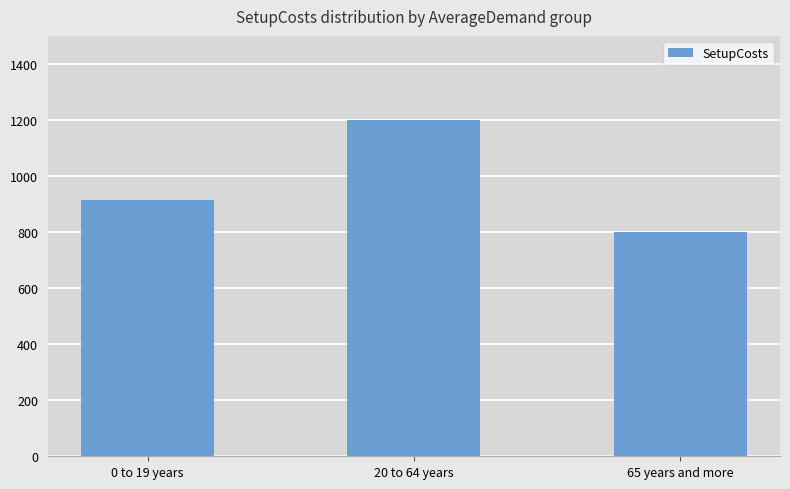

Reading left to right, what are all the values shown in this chart?

0 to 19 years=915	20 to 64 years=1200	65 years and more=800